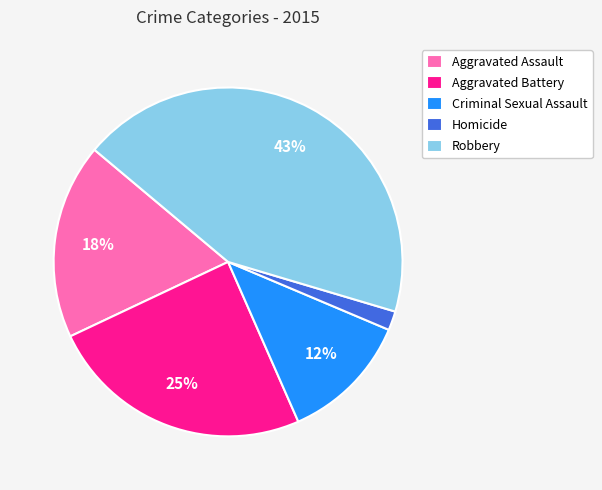

Which has a higher value, Aggravated Assault or Robbery?

Robbery